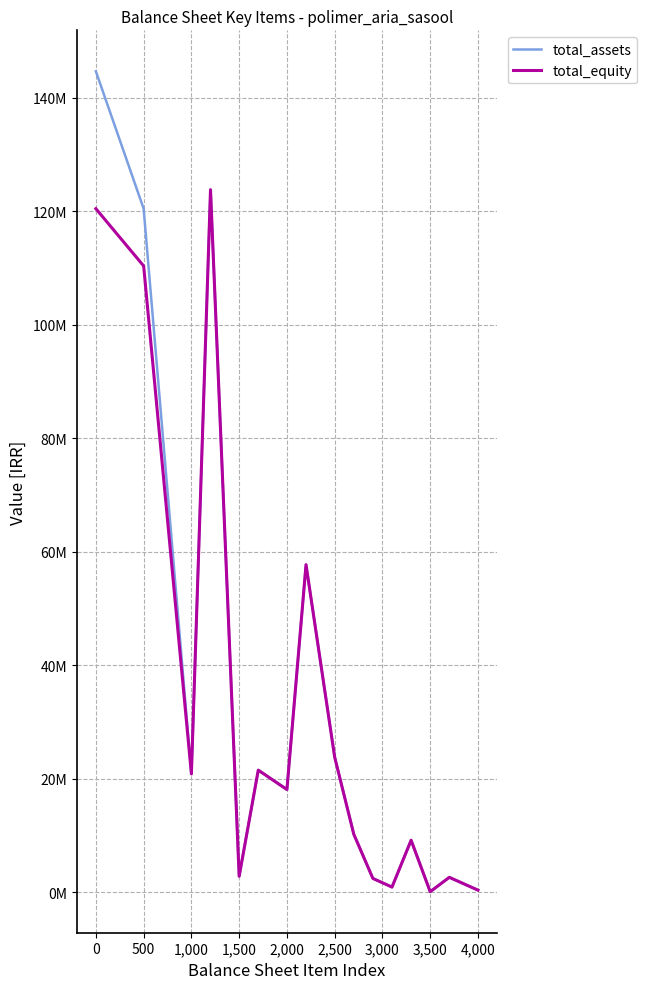

What are all the series names shown in the legend?

total_assets, total_equity